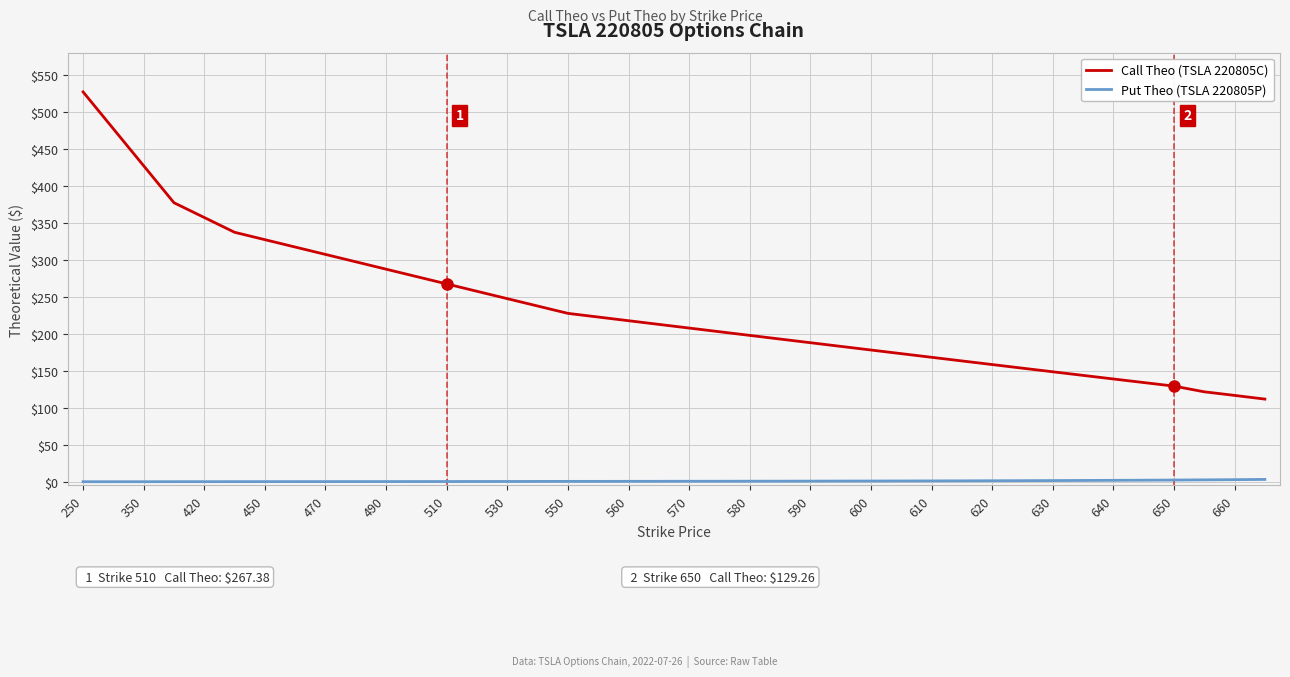

How many distinct data groups are displayed?

2